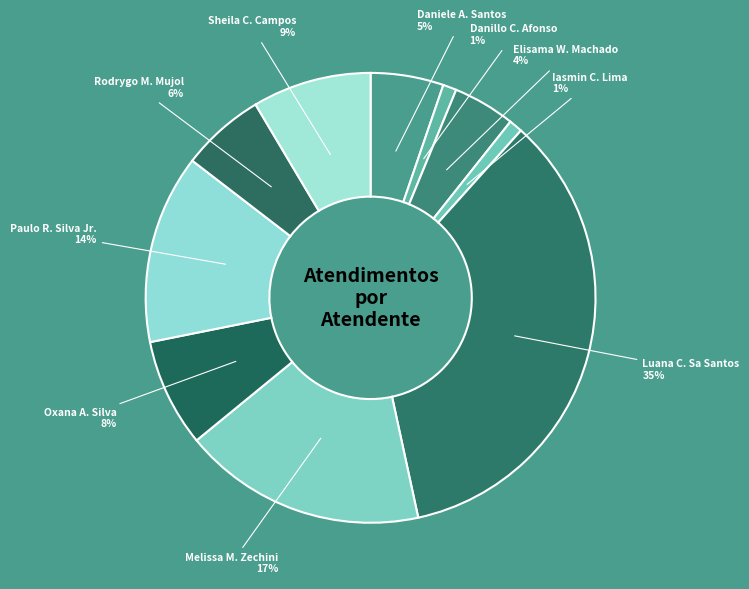

Which category has the biggest portion of the pie?

Luana C. Sa Santos